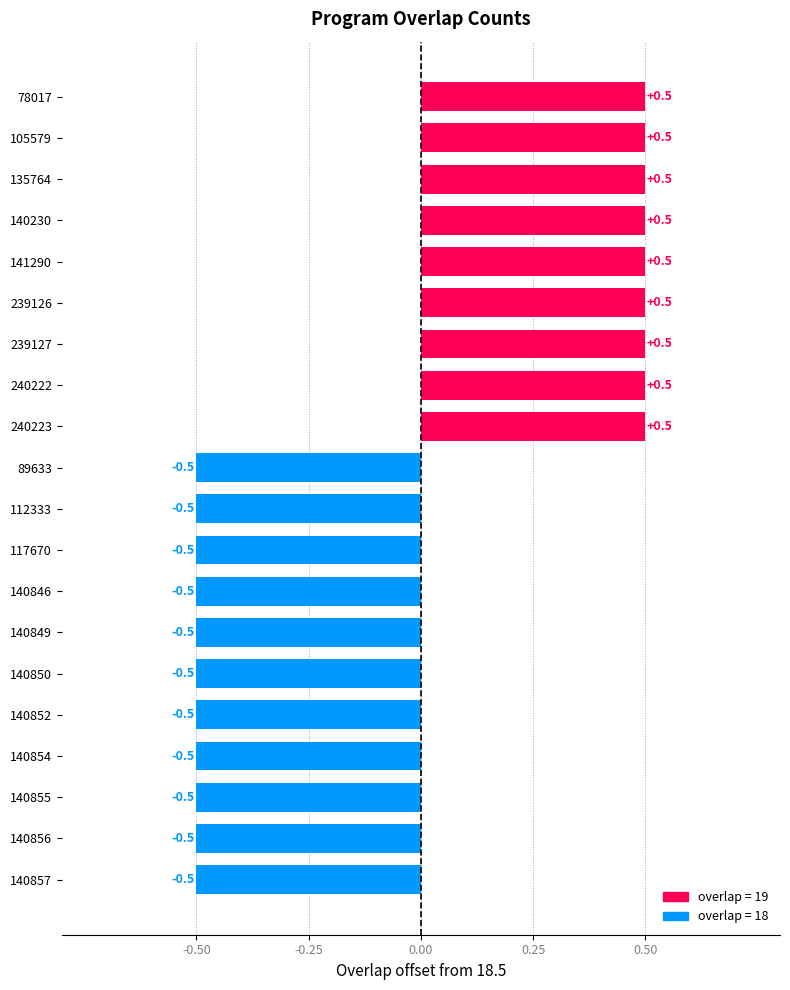

Read the value at 239126.

0.5